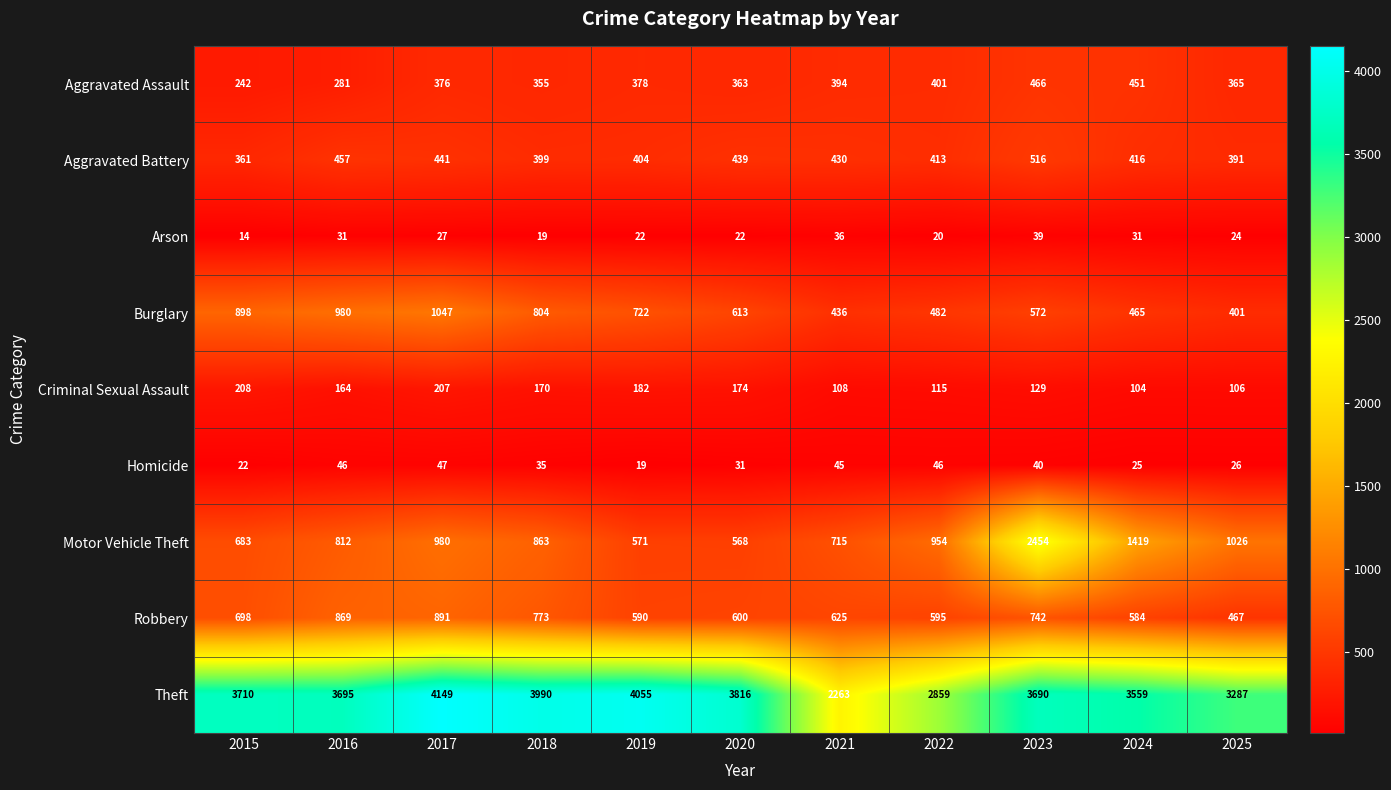

Which series changed the most between 2020 and 2023?

Motor Vehicle Theft